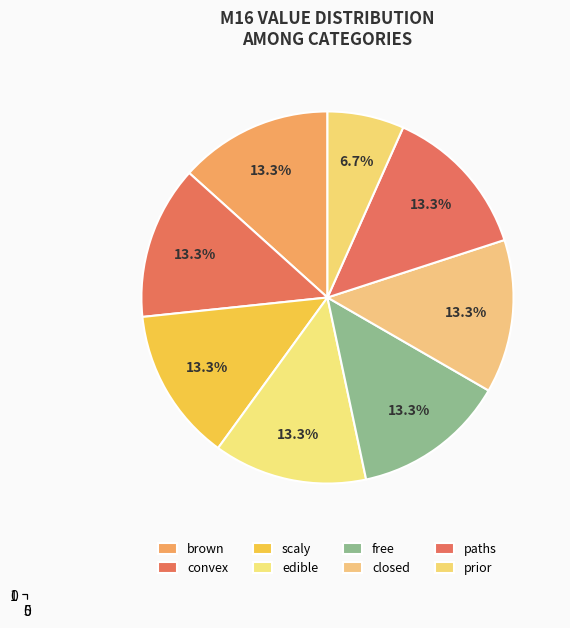

To the nearest percent, what percentage of the pie is prior?

7%